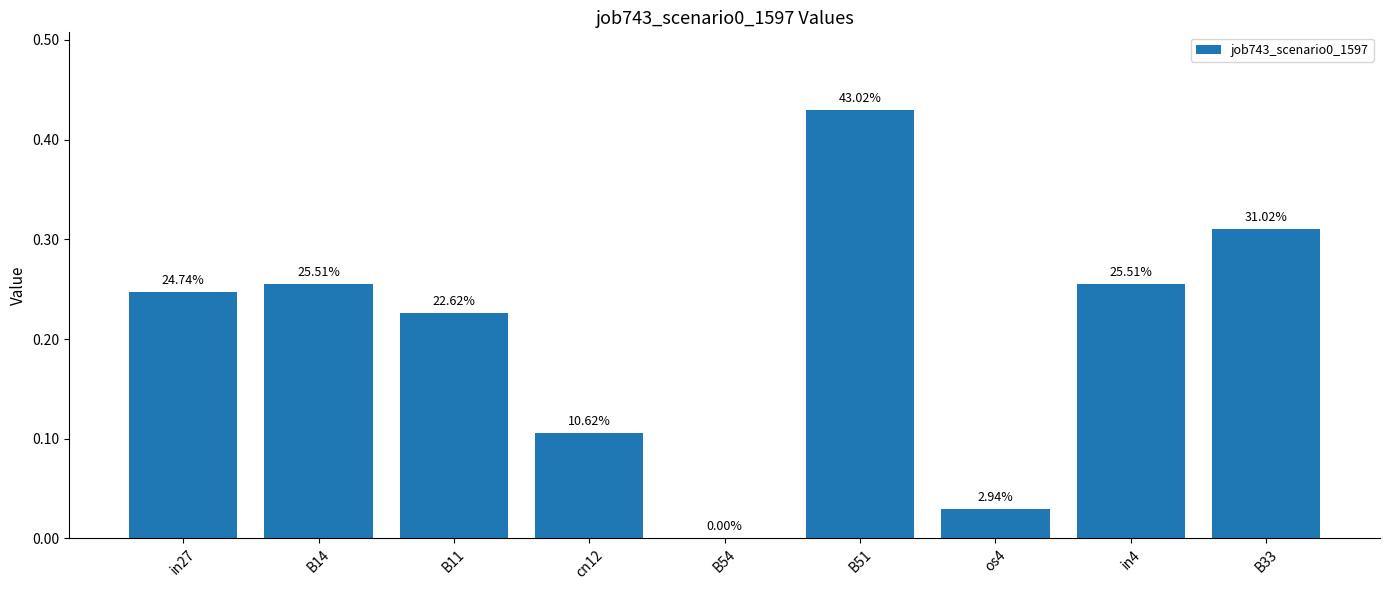

List the labels in order of value, smallest first.

B54, os4, cn12, B11, in27, B14, in4, B33, B51